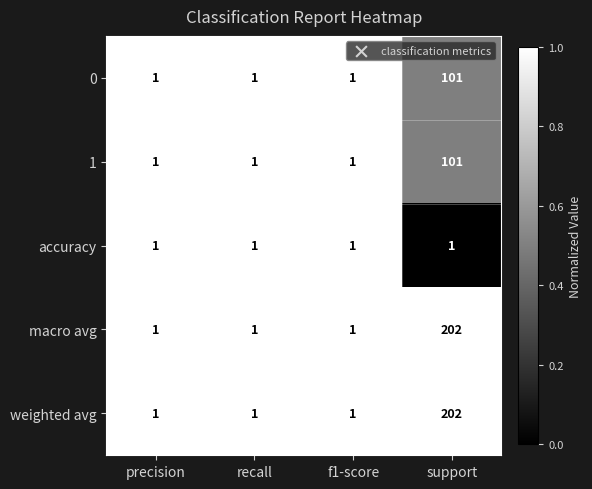

What is the difference between the 0 values at support and f1-score?

100